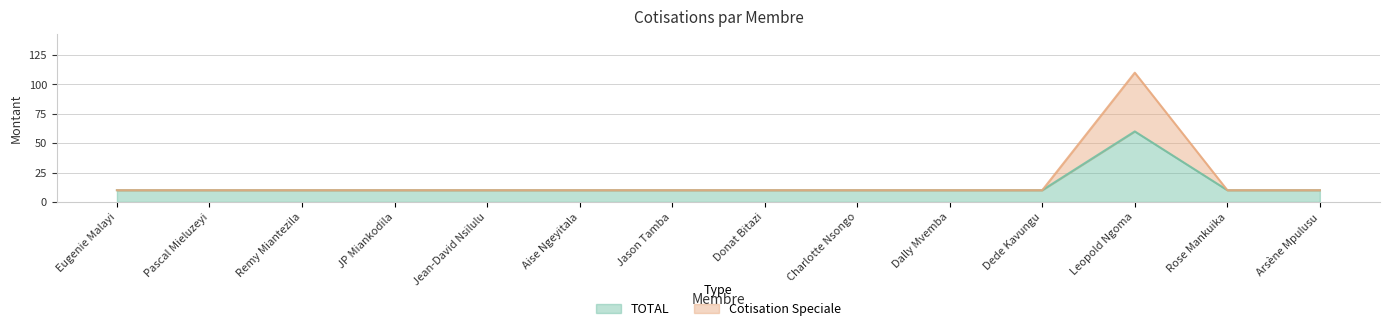

List the series in order of their overall mean, lowest first.

TOTAL, Cotisation Speciale